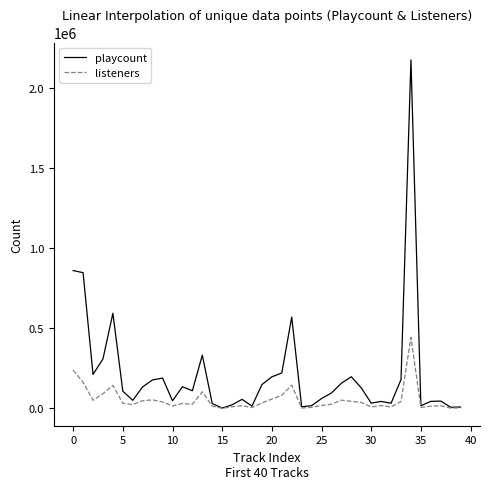

How many lines are shown in the chart?

2